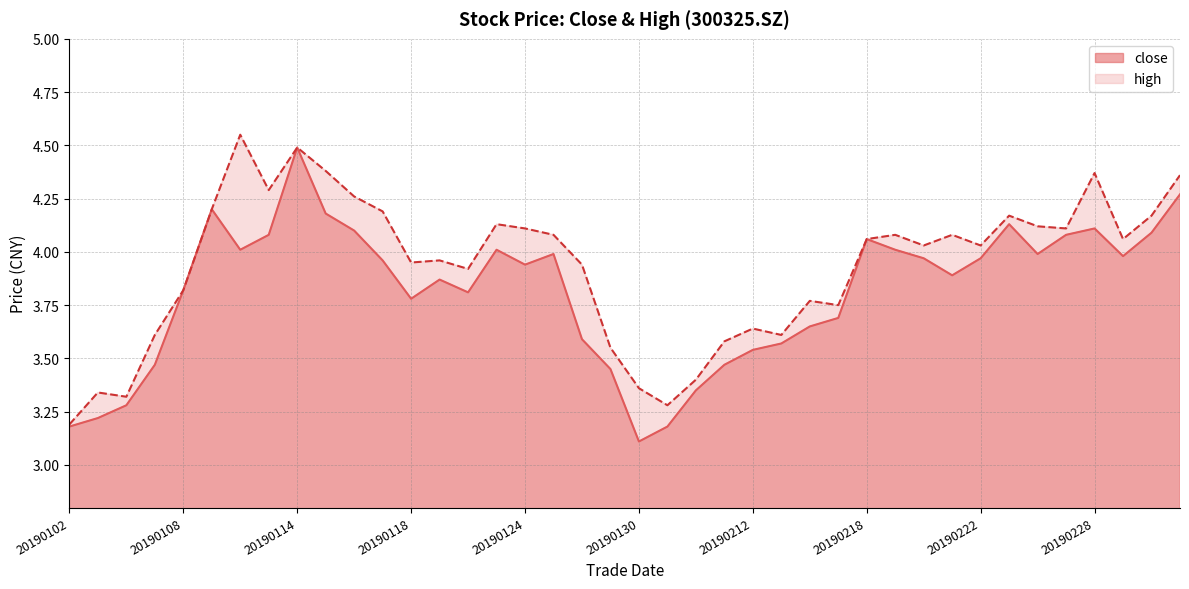

Reading left to right, transcribe all the data shown in this chart.

close: 3.2	3.2	3.3	3.5	3.8	4.2	4.0	4.1	4.5	4.2	4.1	4.0	3.8	3.9	3.8	4.0	3.9	4.0	3.6	3.5	3.1	3.2	3.4	3.5	3.5	3.6	3.6	3.7	4.1	4.0	4.0	3.9	4.0	4.1	4.0	4.1	4.1	4.0	4.1	4.3
high: 3.2	3.3	3.3	3.6	3.8	4.2	4.5	4.3	4.5	4.4	4.3	4.2	4.0	4.0	3.9	4.1	4.1	4.1	3.9	3.5	3.4	3.3	3.4	3.6	3.6	3.6	3.8	3.8	4.1	4.1	4.0	4.1	4.0	4.2	4.1	4.1	4.4	4.1	4.2	4.4